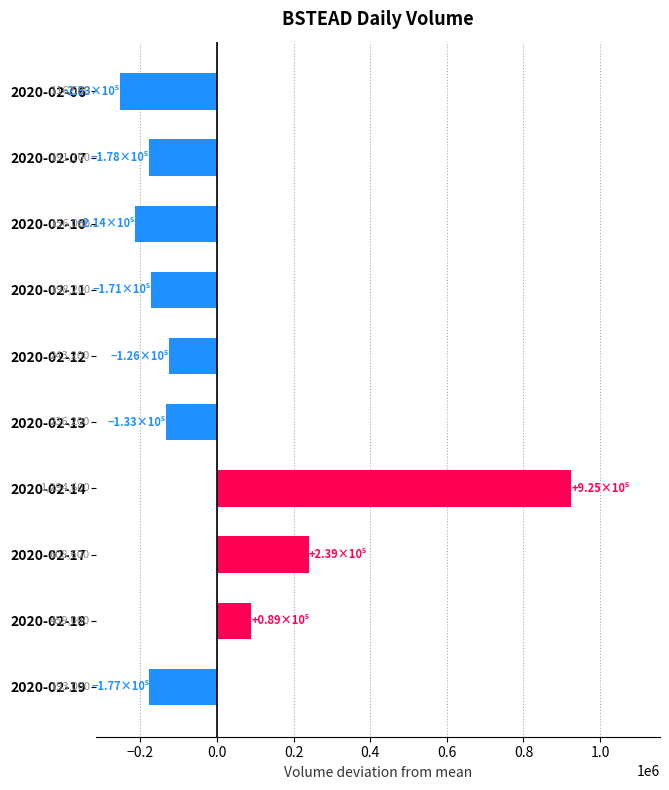

Does the chart contain any negative values?

Yes